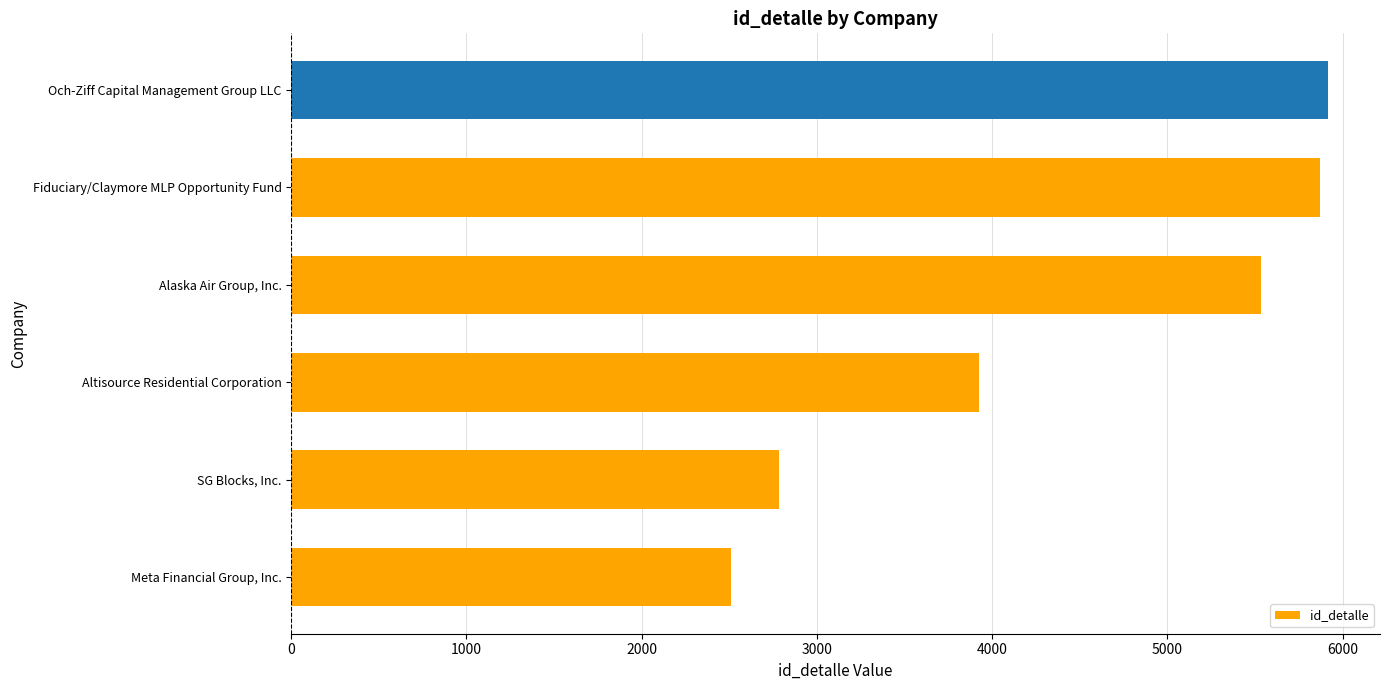

What is the difference between the maximum and minimum values?

3410